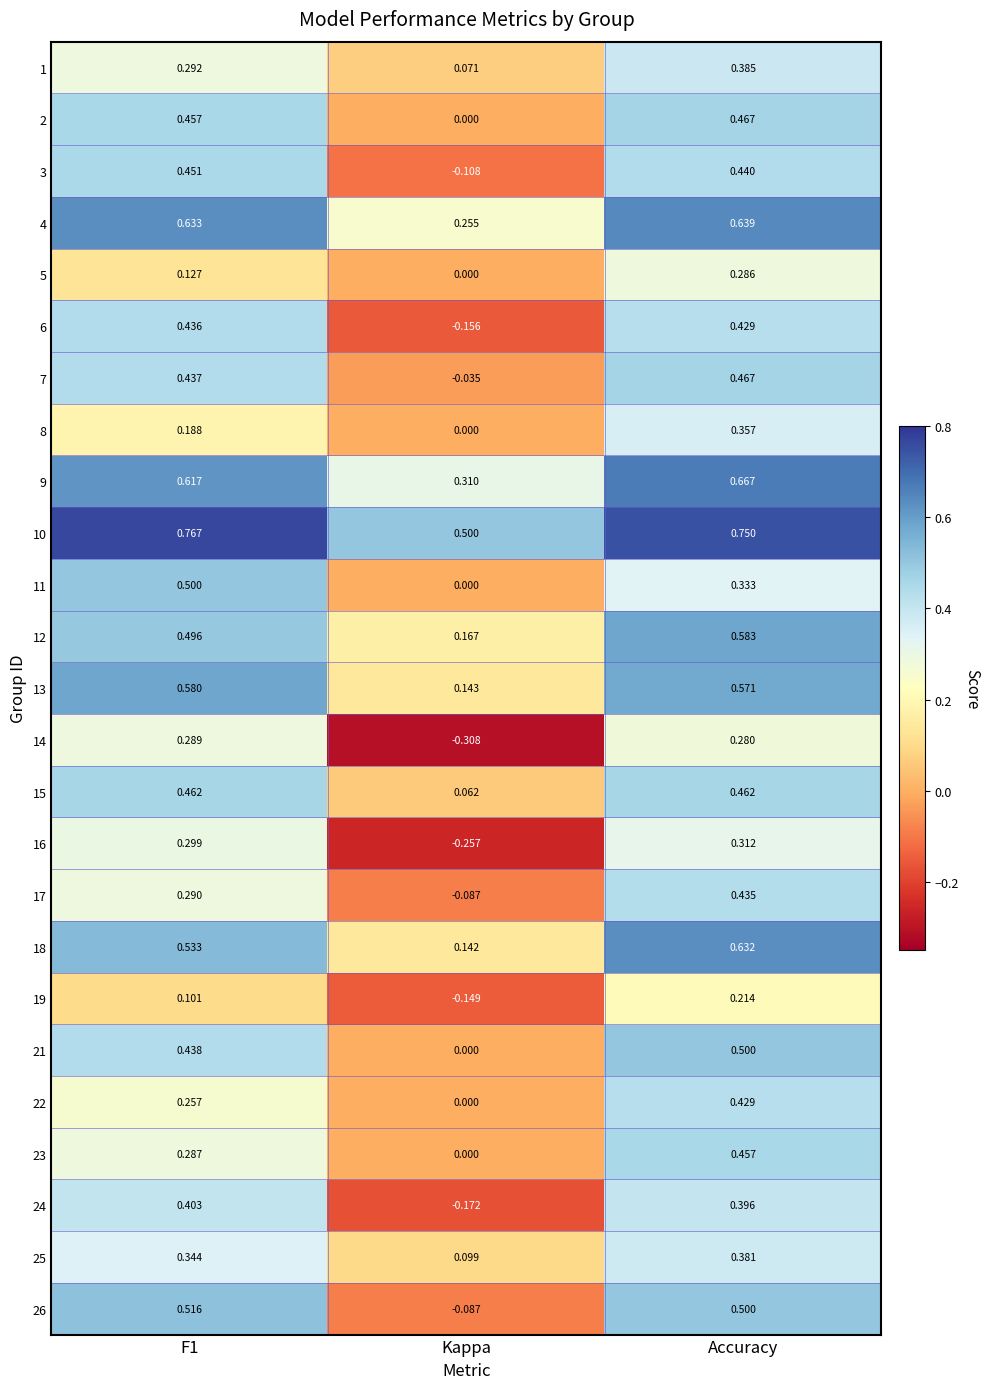

At which category is the sum across all series the highest?

Accuracy